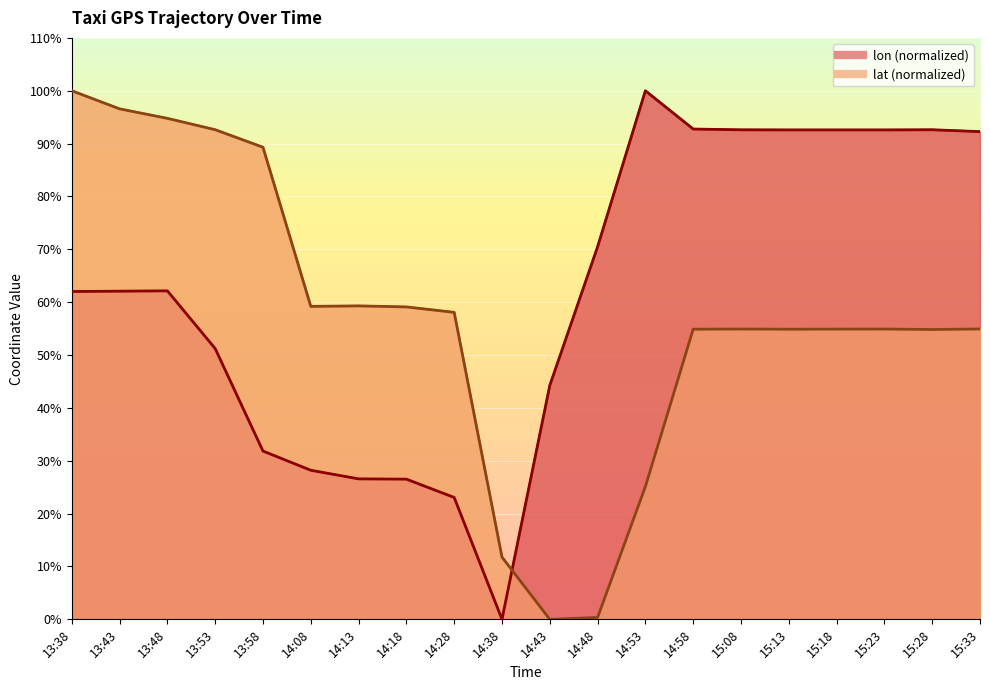

What is the difference between the maximum and minimum values in the lon series?

100.0